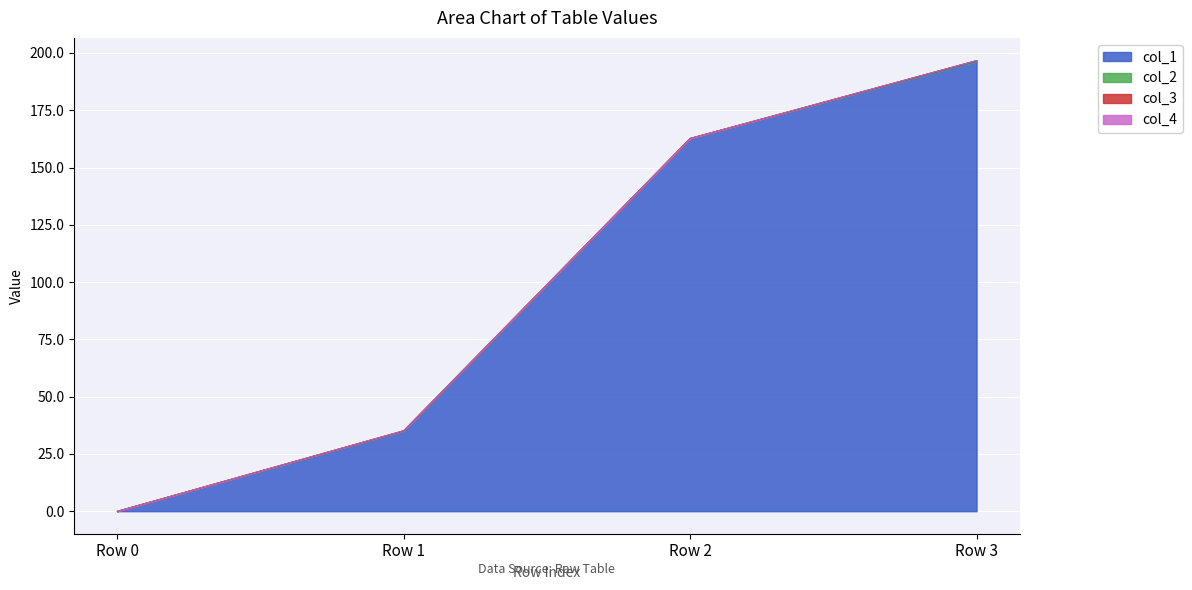

Reading right to left, transcribe all the data shown in this chart.

col_1: Row 3=196.3	Row 2=162.8	Row 1=34.9	Row 0=0.0
col_2: Row 3=0.5	Row 2=-0.5	Row 1=0.3	Row 0=0.0
col_3: Row 3=0.0	Row 2=0.0	Row 1=0.0	Row 0=0.0
col_4: Row 3=0.0	Row 2=0.0	Row 1=0.0	Row 0=0.0